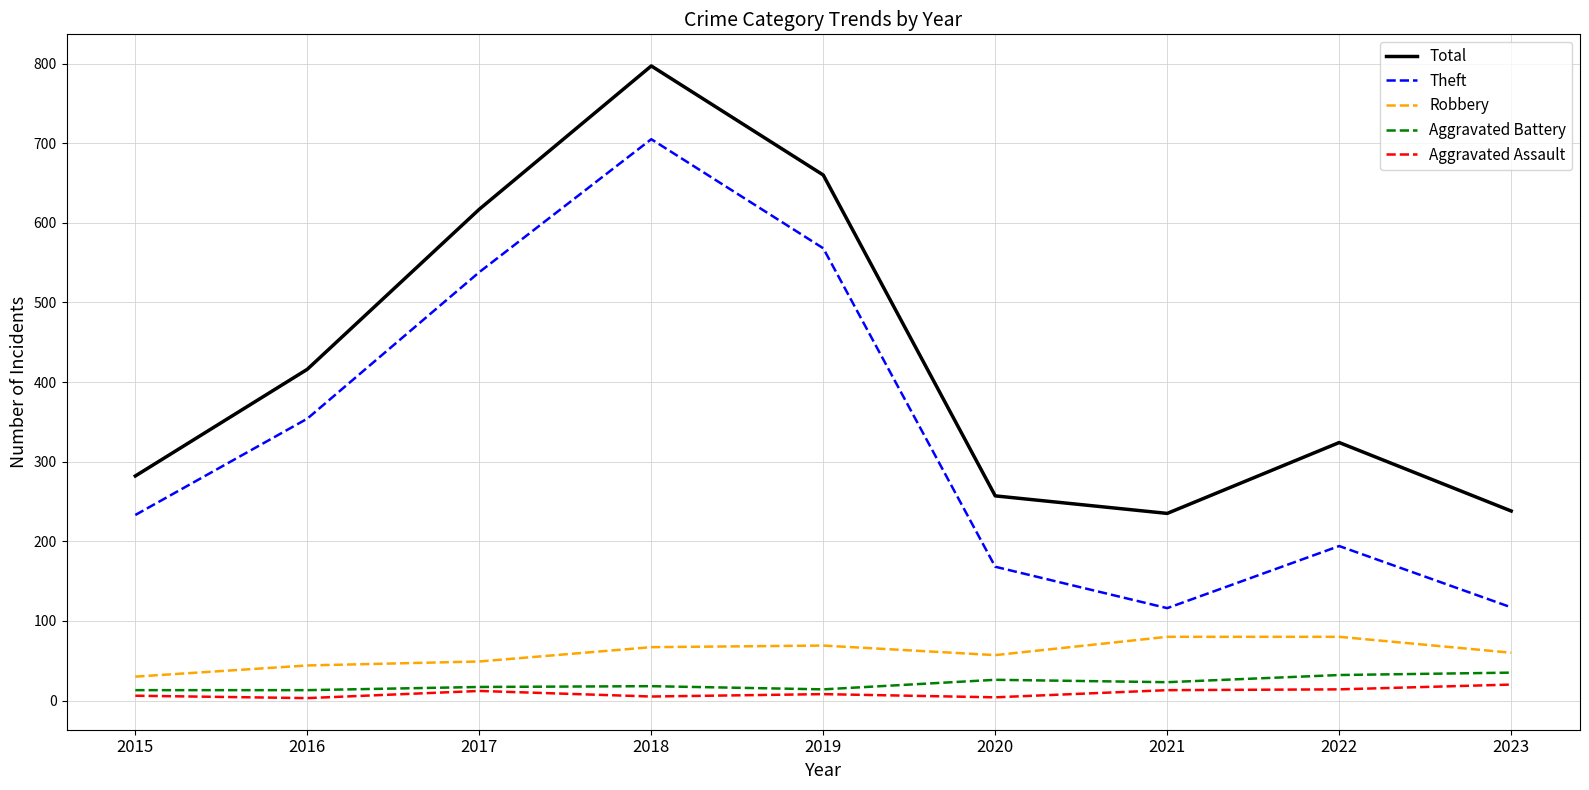

Where is Total nearest to the value 516?

2016